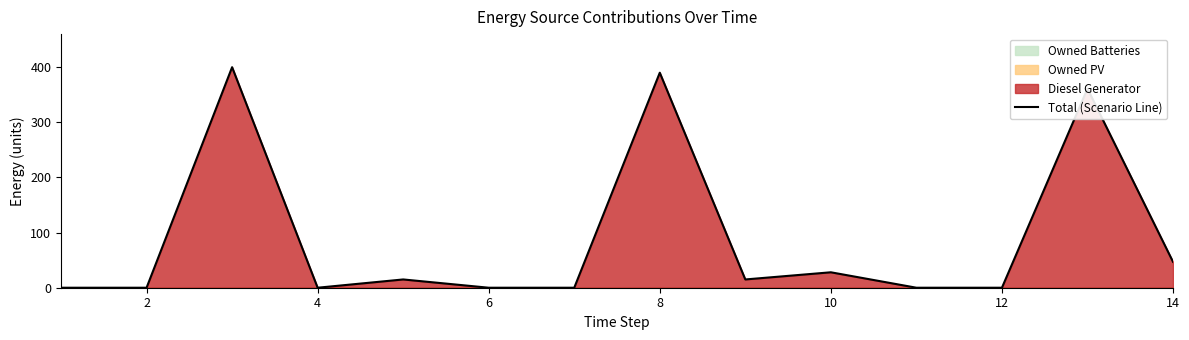

What is the highest value of the Total (Scenario Line) series?

400